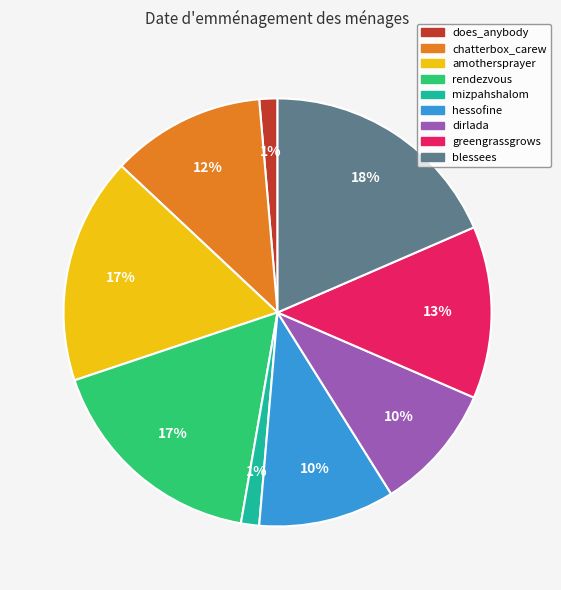

Is there a majority slice in this chart?

No